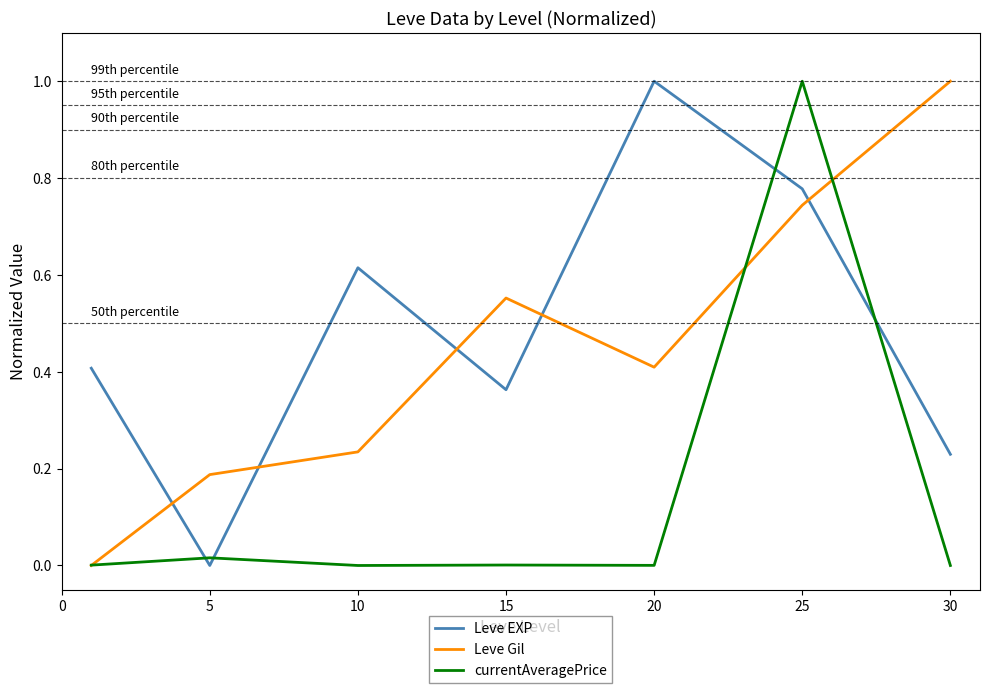

Which series has the largest total across all categories?

Leve EXP